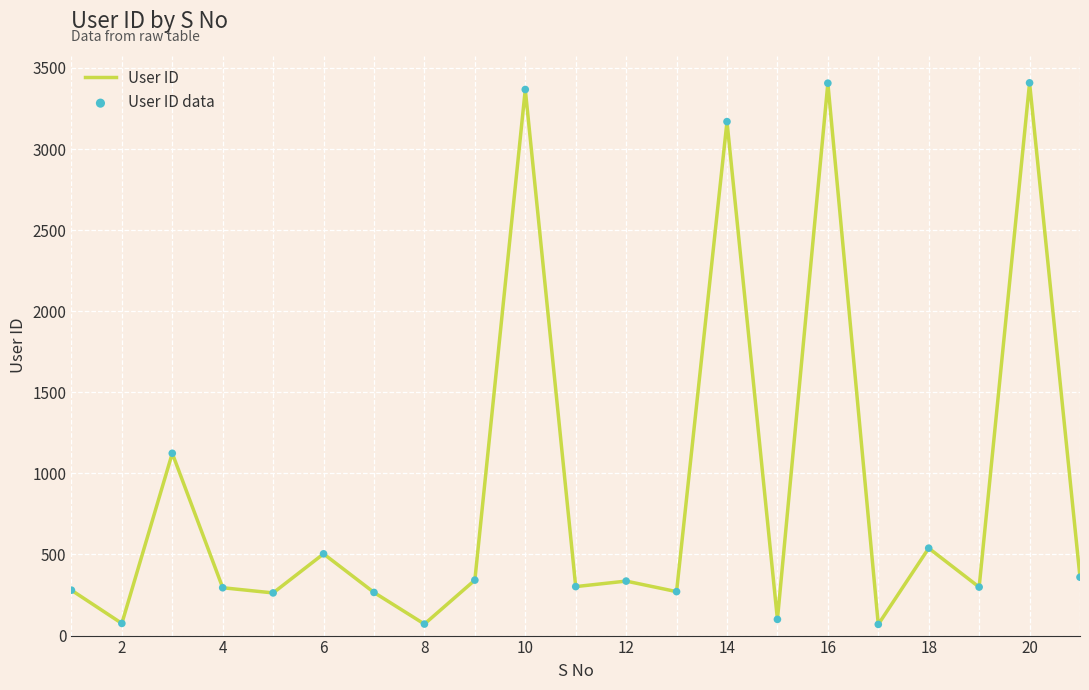

What is the difference between the maximum and minimum values?

3339